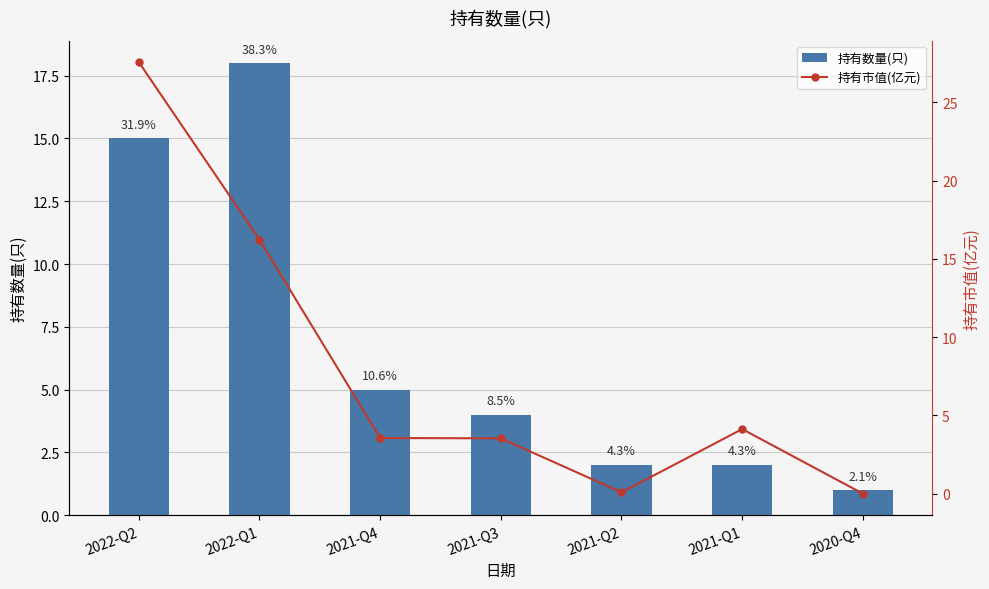

What is the difference between the maximum and second lowest values in the 持有市值(亿元) series?

27.5